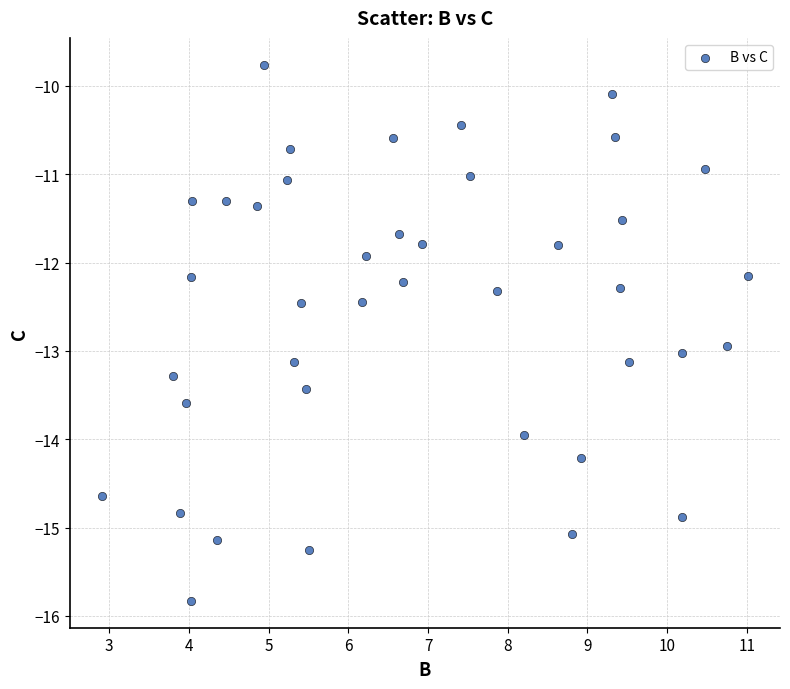

What Y value in the scatter plot is closest to -12?

-11.9